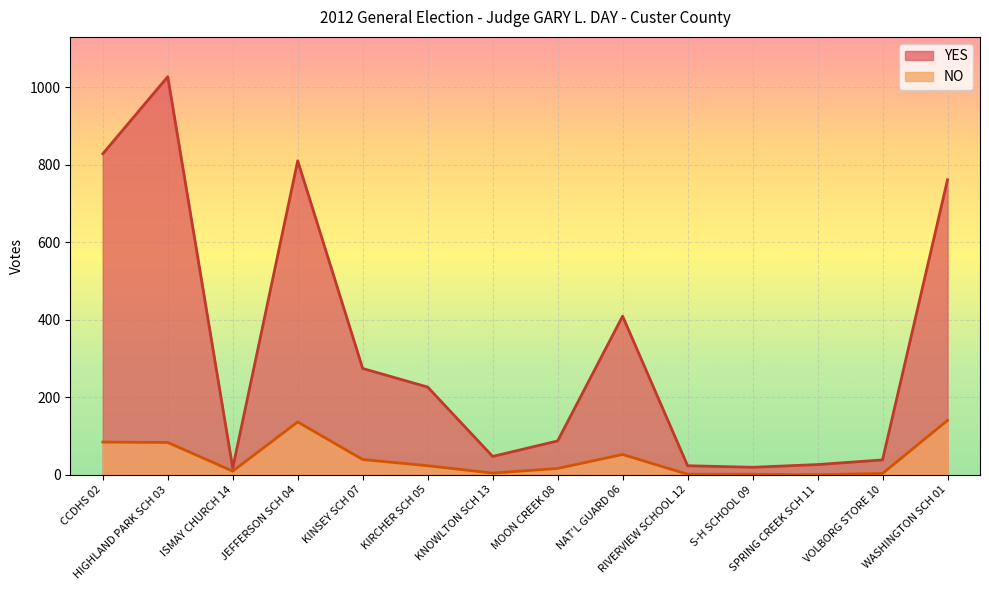

Between WASHINGTON SCH 01 and HIGHLAND PARK SCH 03, which is larger?

HIGHLAND PARK SCH 03